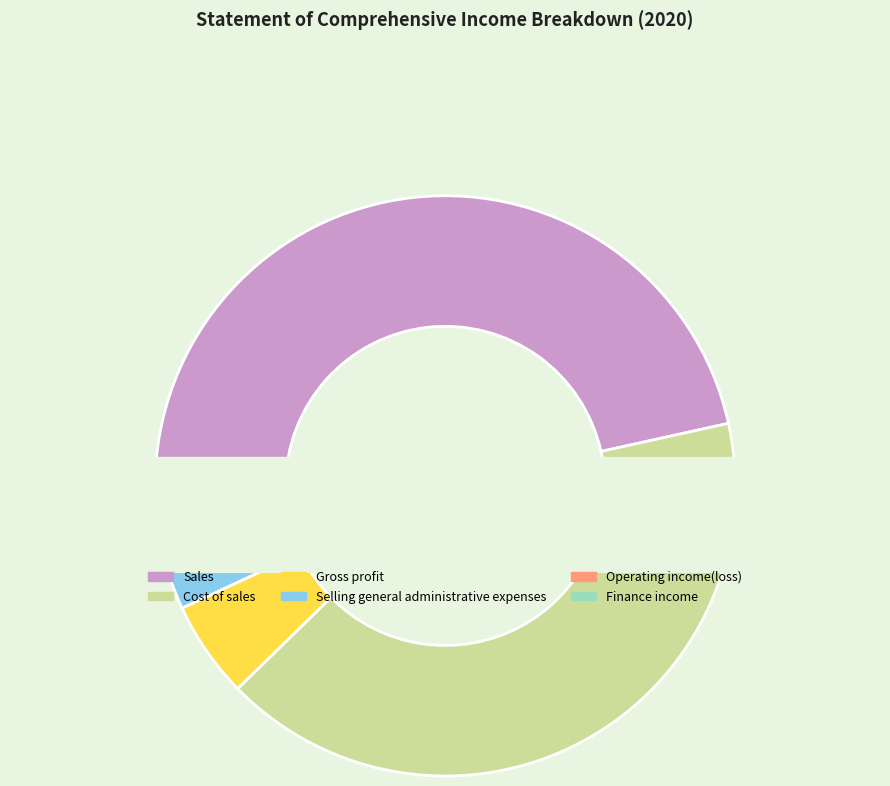

True or false: Cost of sales accounts for 41% of the total.

True